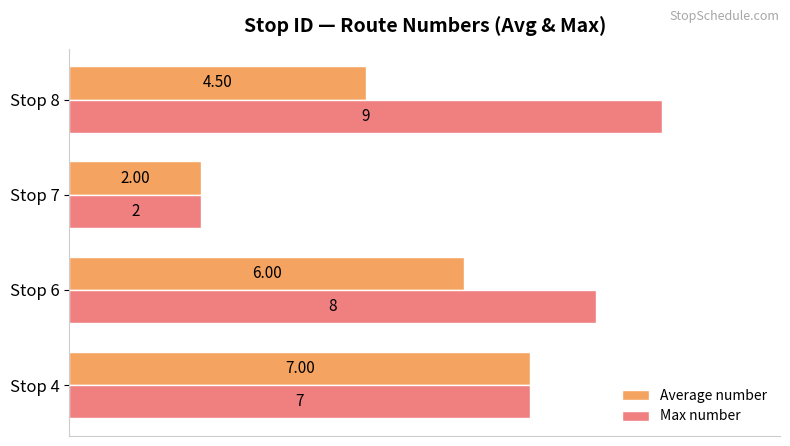

What is the difference between the Average number values at Stop 4 and Stop 7?

5.0